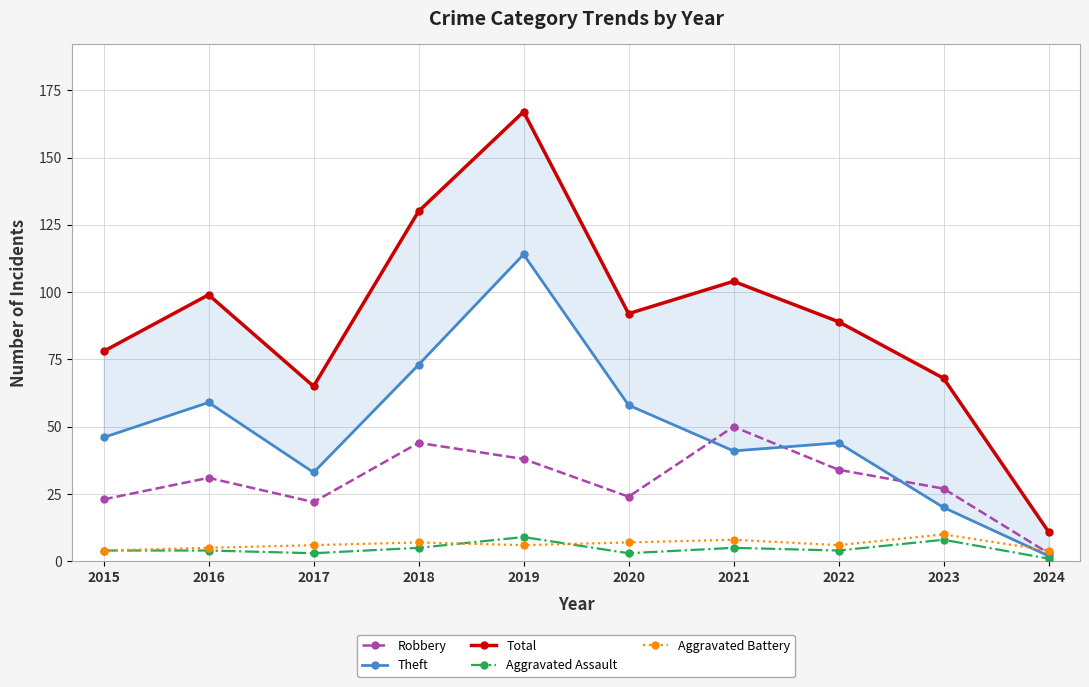

Read the Total value at 2017, to the nearest 50.

50